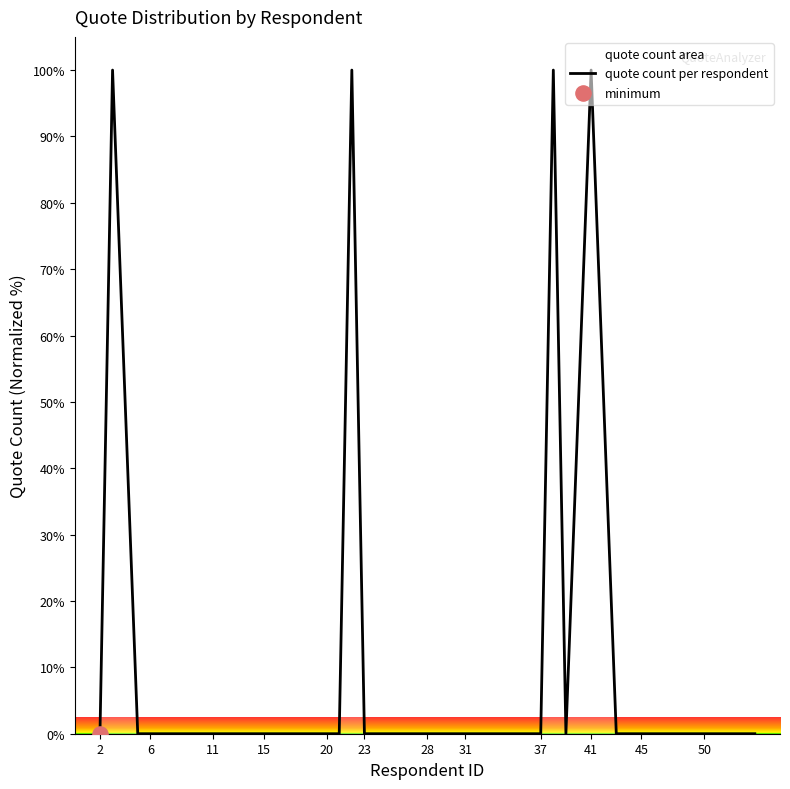

True or false: the data shows 0.0 at 15.

True